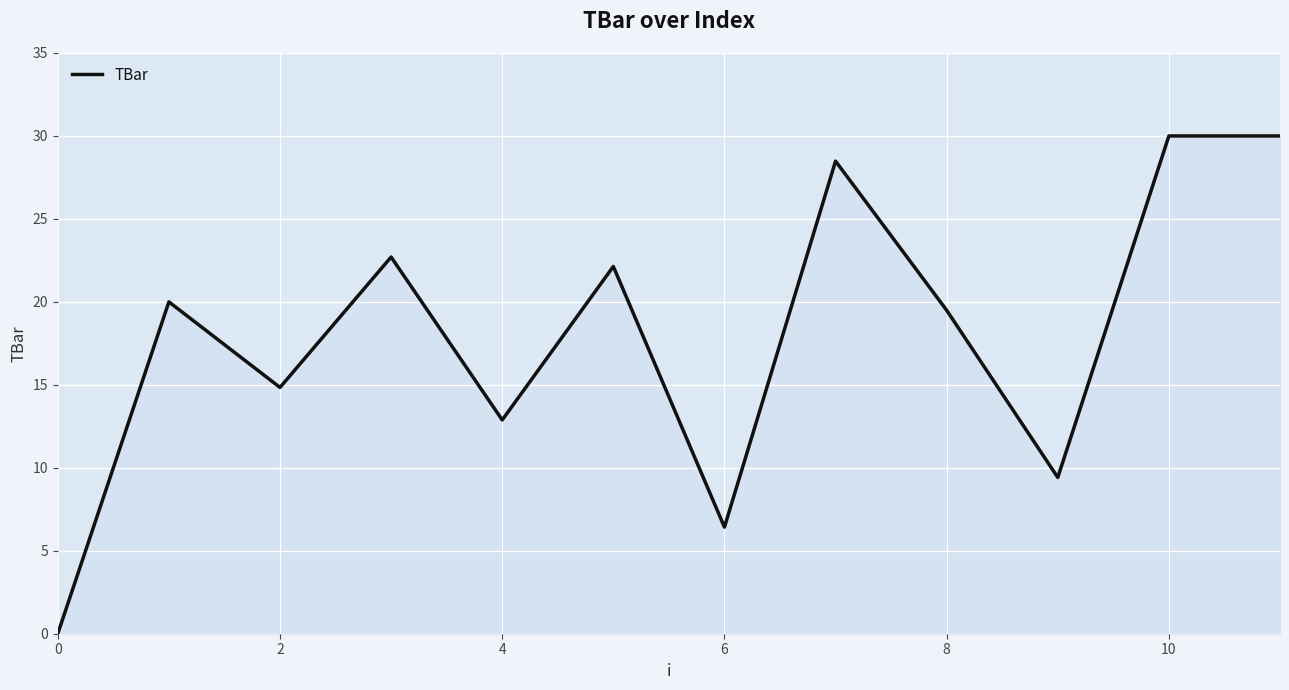

True or false: there are more than 2 points higher than both neighbors.

True